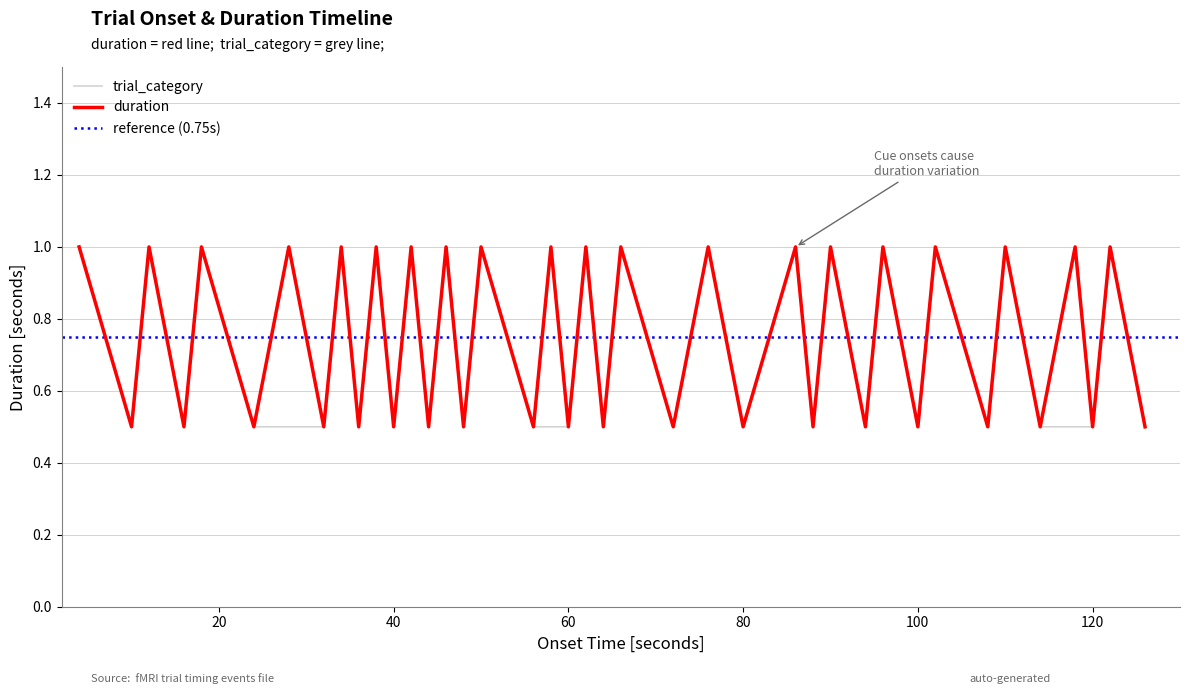

True or false: trial_category and duration cross at least once.

False